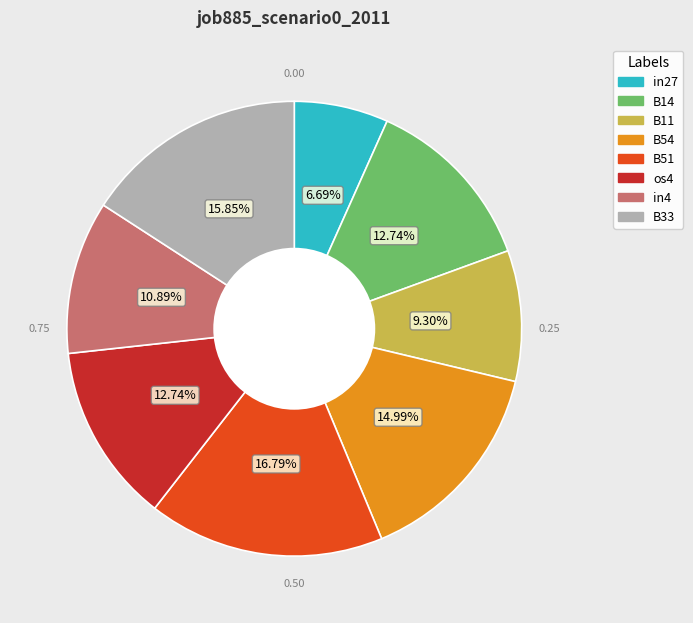

To the nearest percent, what is the difference between the B51 and B11 slice percentages?

7%